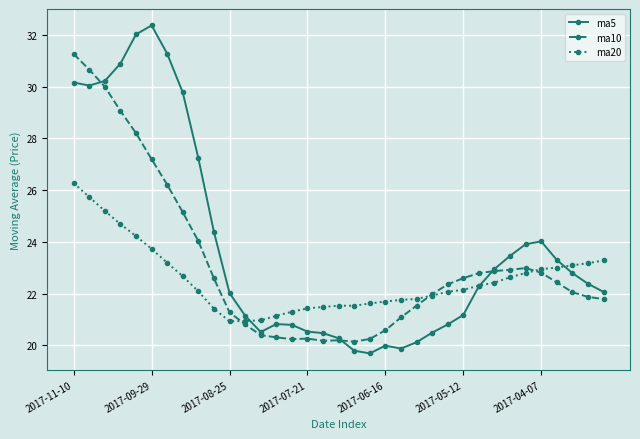

What is the greatest value displayed?

32.4